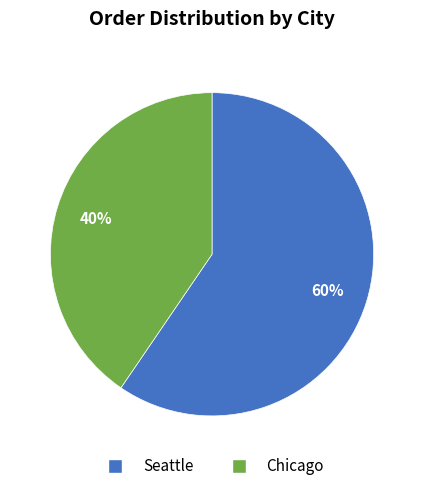

The Seattle slice represents 51% of the pie. True or false?

False